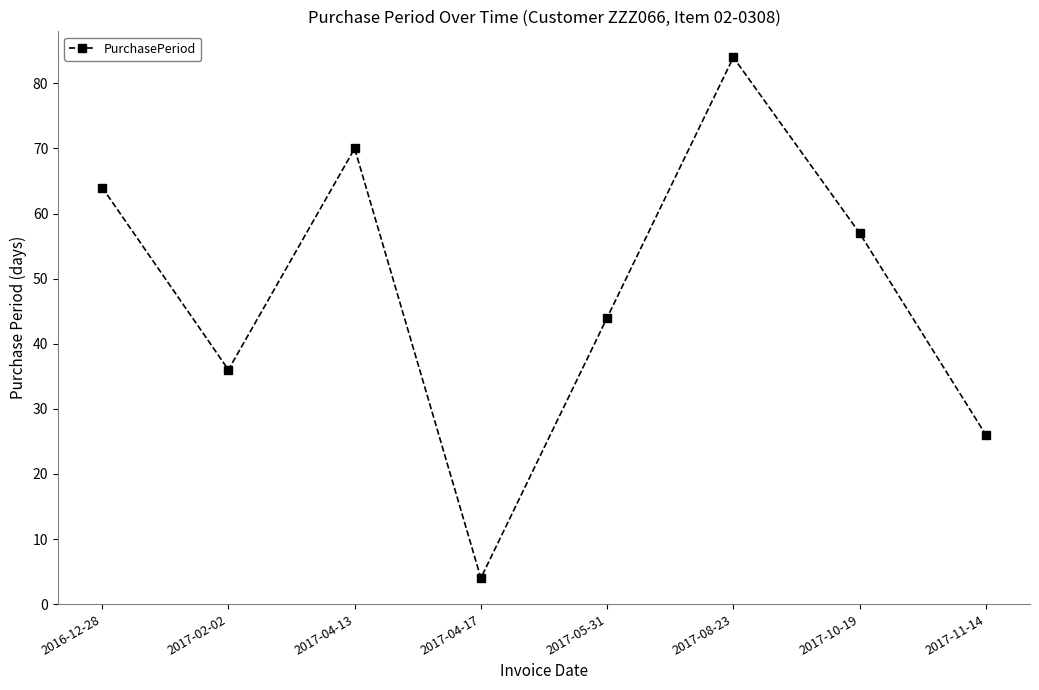

What is the value of the 1st point from the left?

64